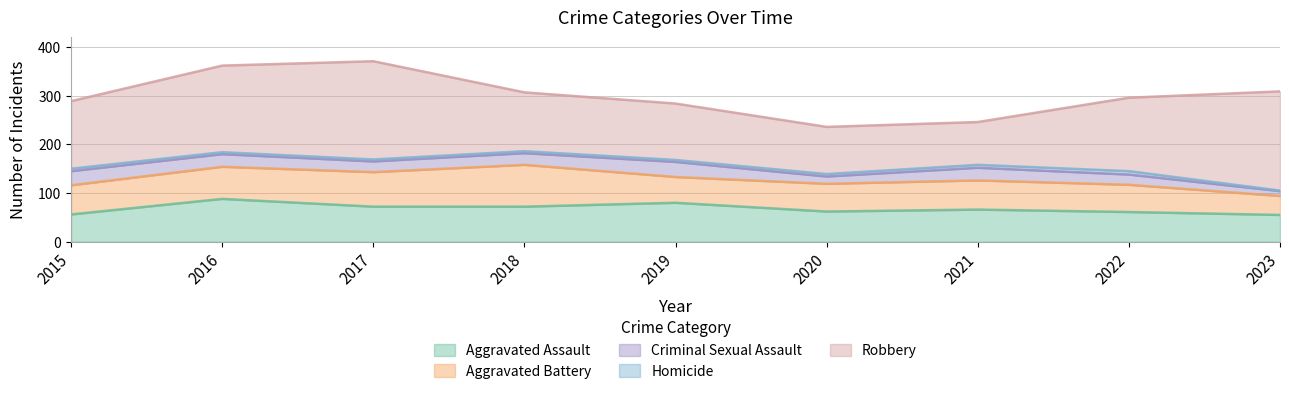

True or false: Aggravated Assault has more than 2 interior local peaks.

True